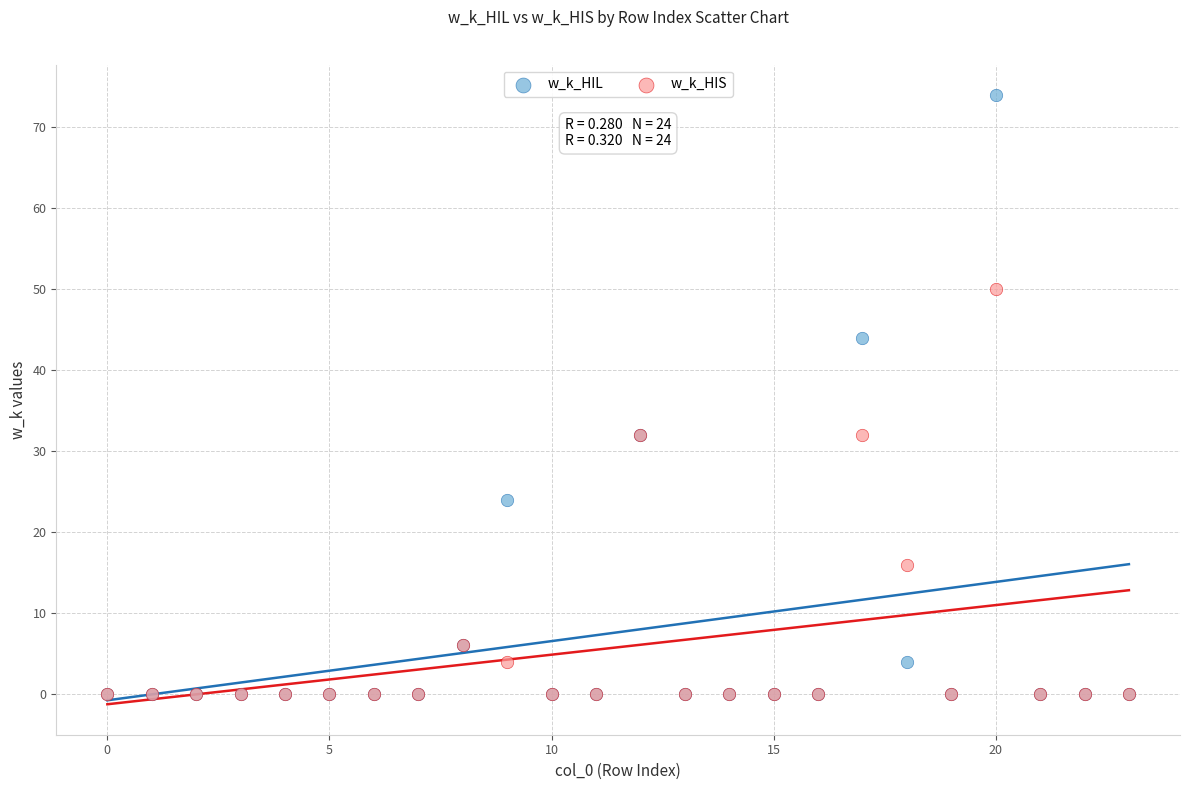

What are all the series names shown in the legend?

w_k_HIL, w_k_HIS